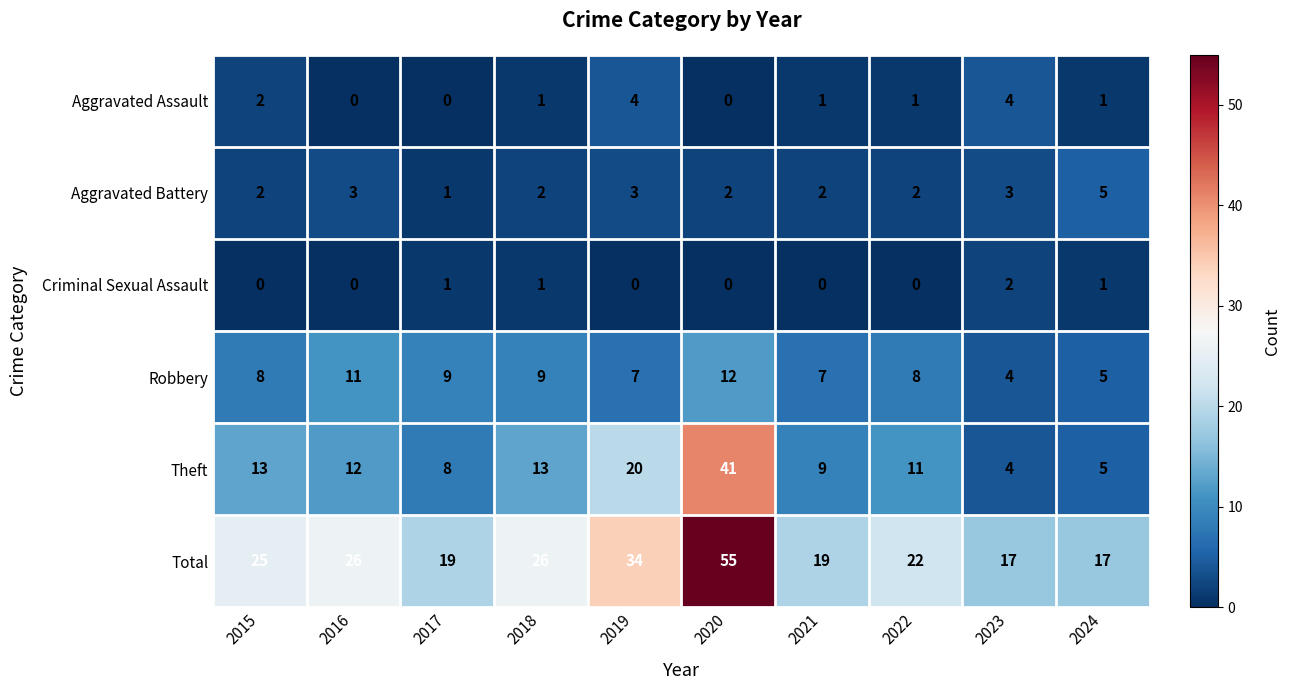

Which series has the largest range (max minus min)?

Total